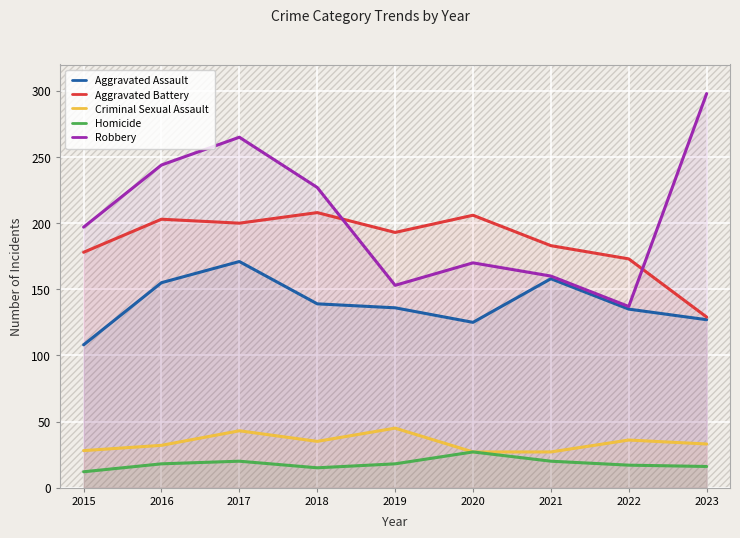

What is the lowest value of the Aggravated Assault series?

108